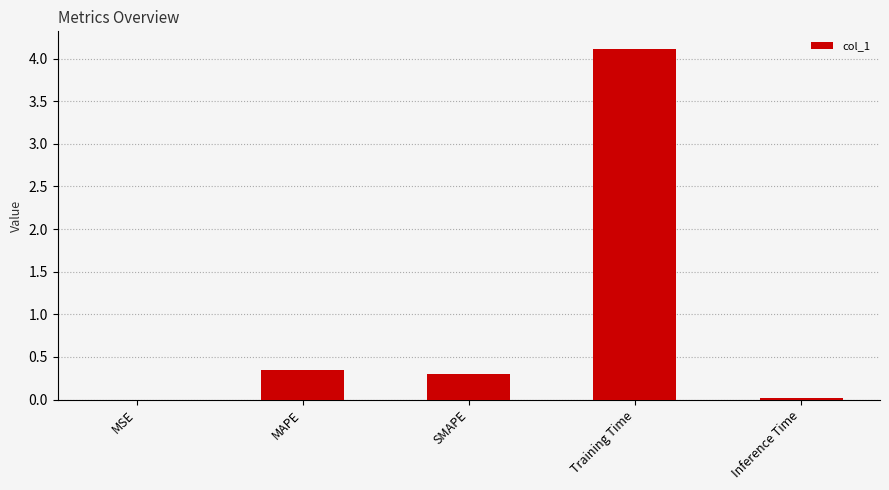

What is the sum of all values?

4.8